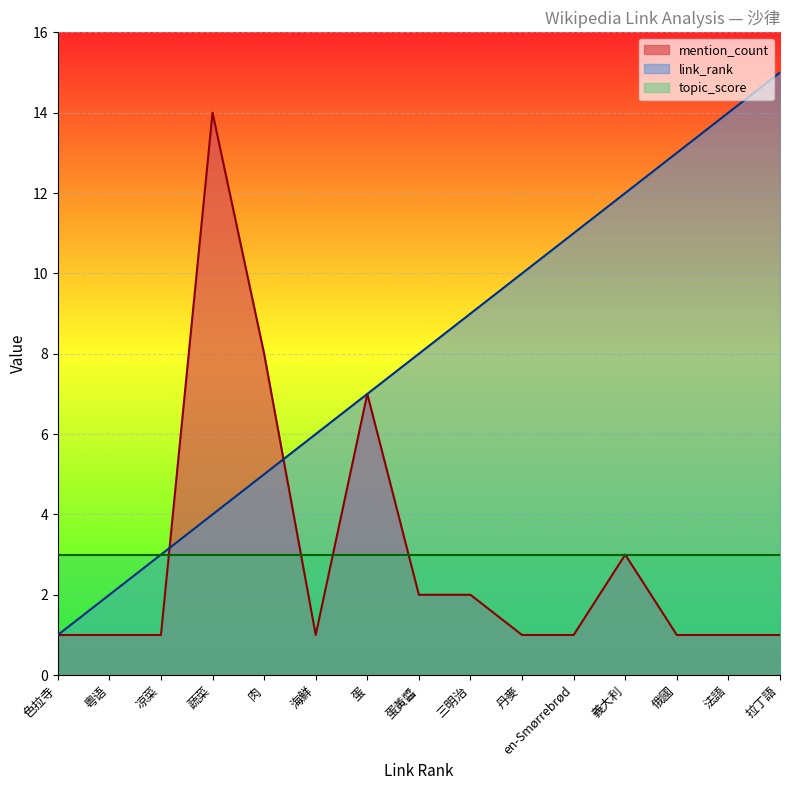

List the labels in order of link_rank value, largest first.

拉丁語, 法語, 俄國, 義大利, en-Smørrebrød, 丹麥, 三明治, 蛋黃醬, 蛋, 海鮮, 肉, 蔬菜, 凉菜, 粤语, 色拉寺